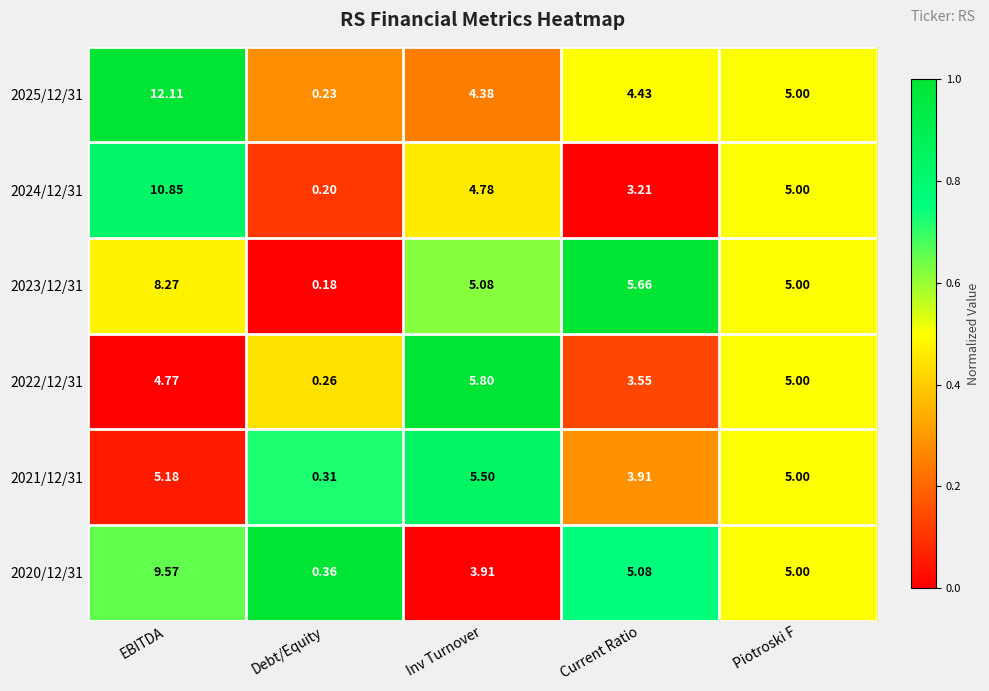

At which label does 2023/12/31 reach its peak?

EBITDA